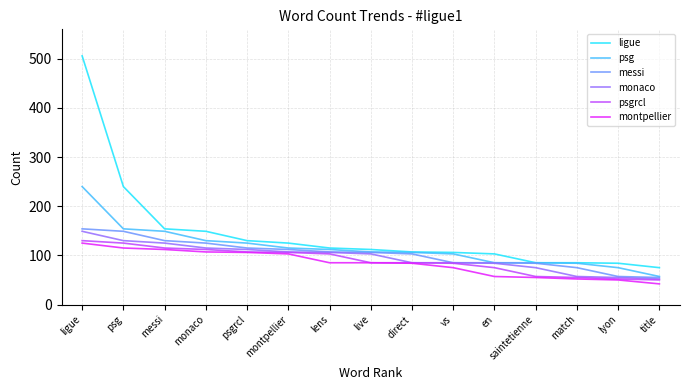

True or false: montpellier and ligue cross at least once.

False